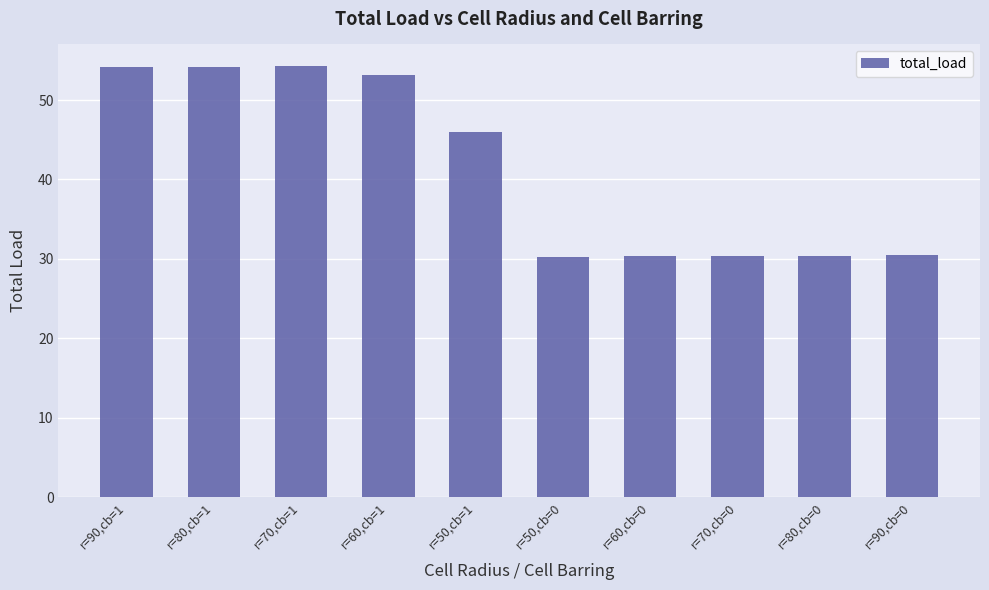

How many data points does each series have?

10